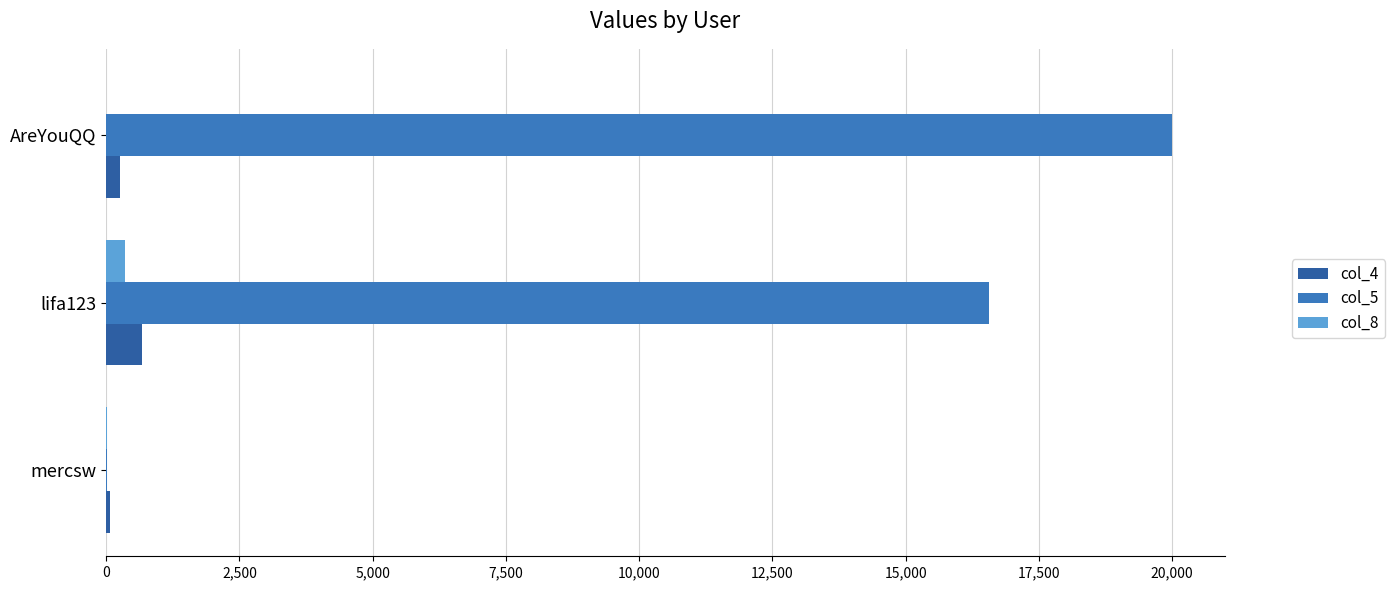

What is the maximum value shown in the chart?

19990